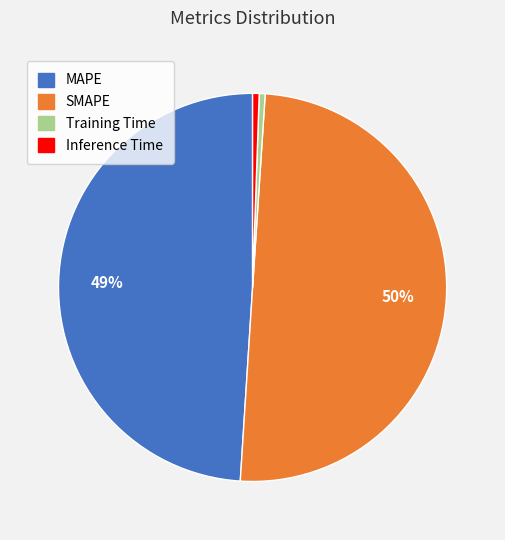

How many slices are in this pie chart?

4